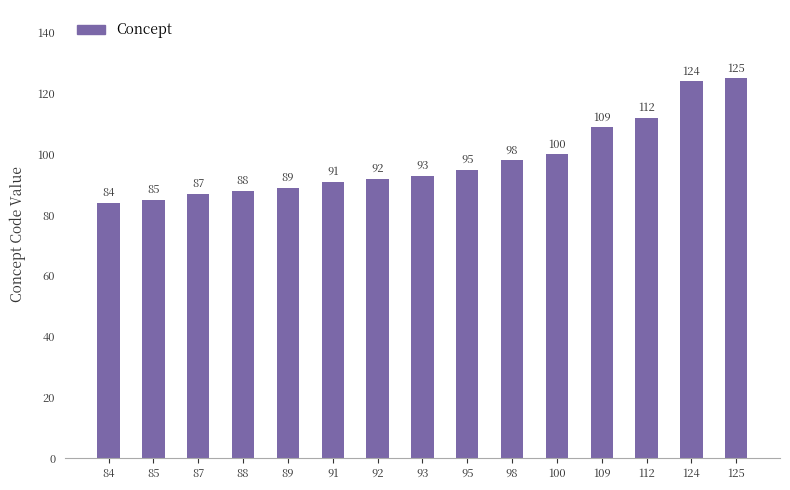

Which label corresponds to the largest value in the chart?

125